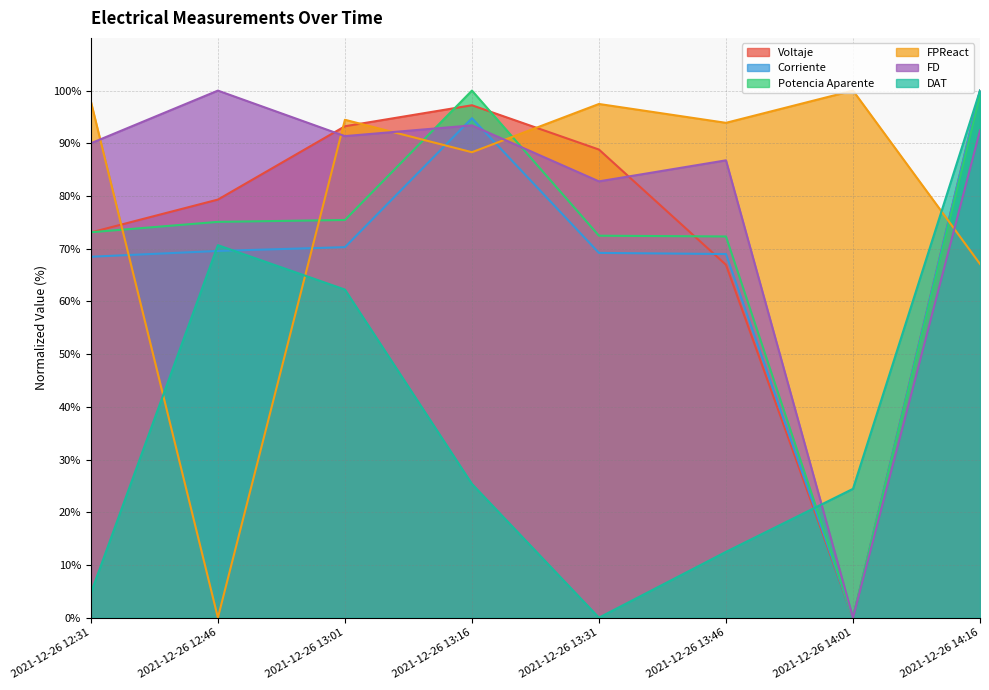

In Potencia Aparente, how many points are lower than both neighbors (excluding endpoints)?

1